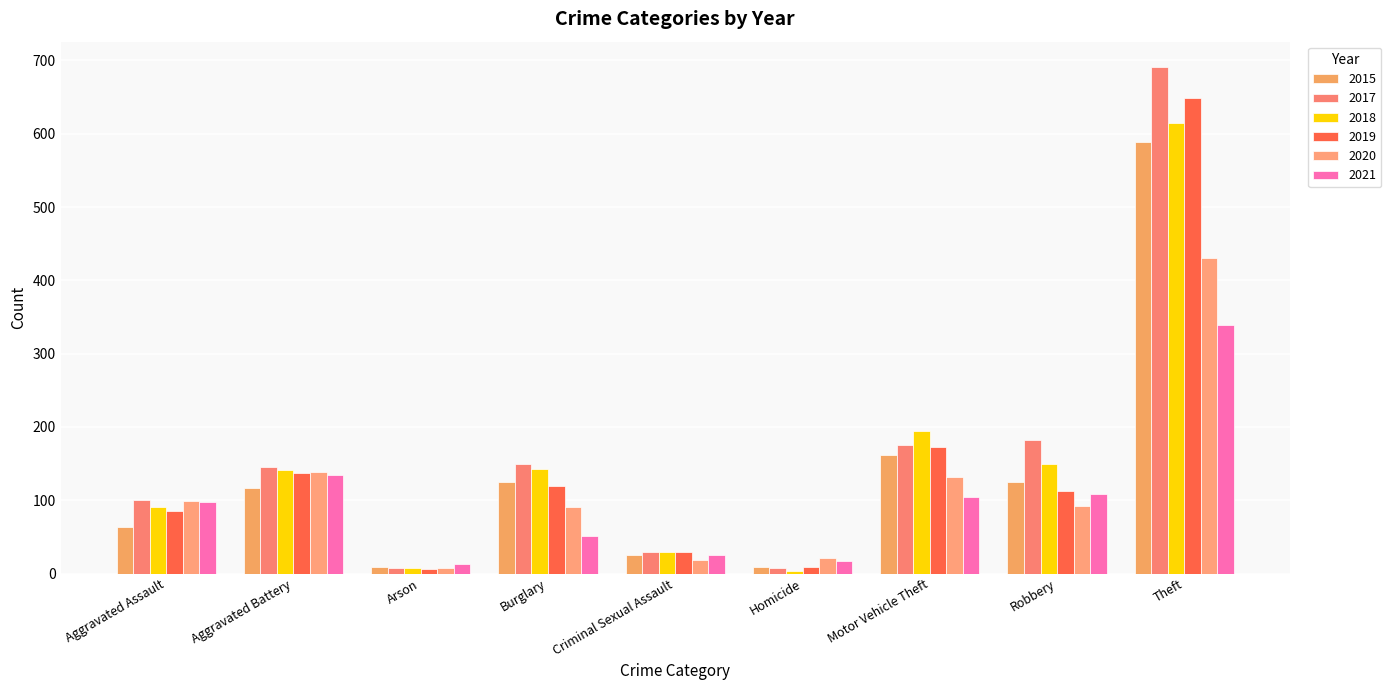

Which series changed the most between Arson and Theft?

2017